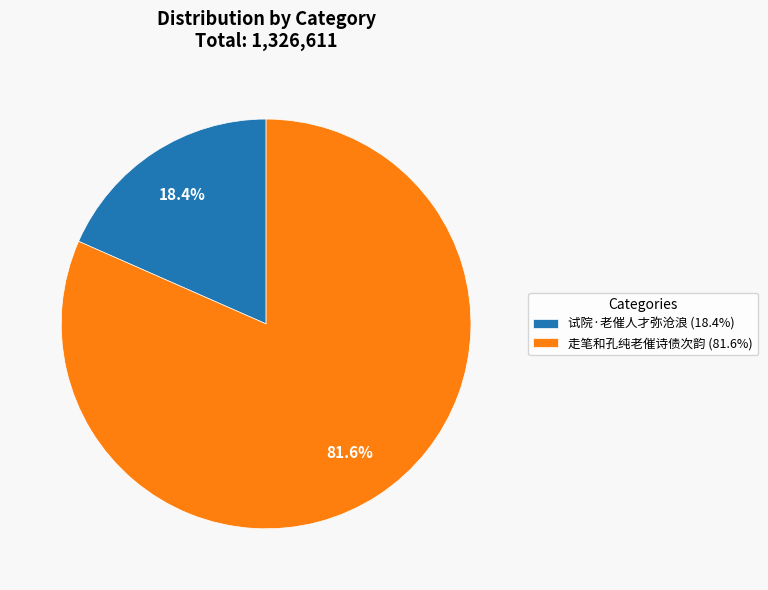

Which category accounts for the majority?

走笔和孔纯老催诗债次韵